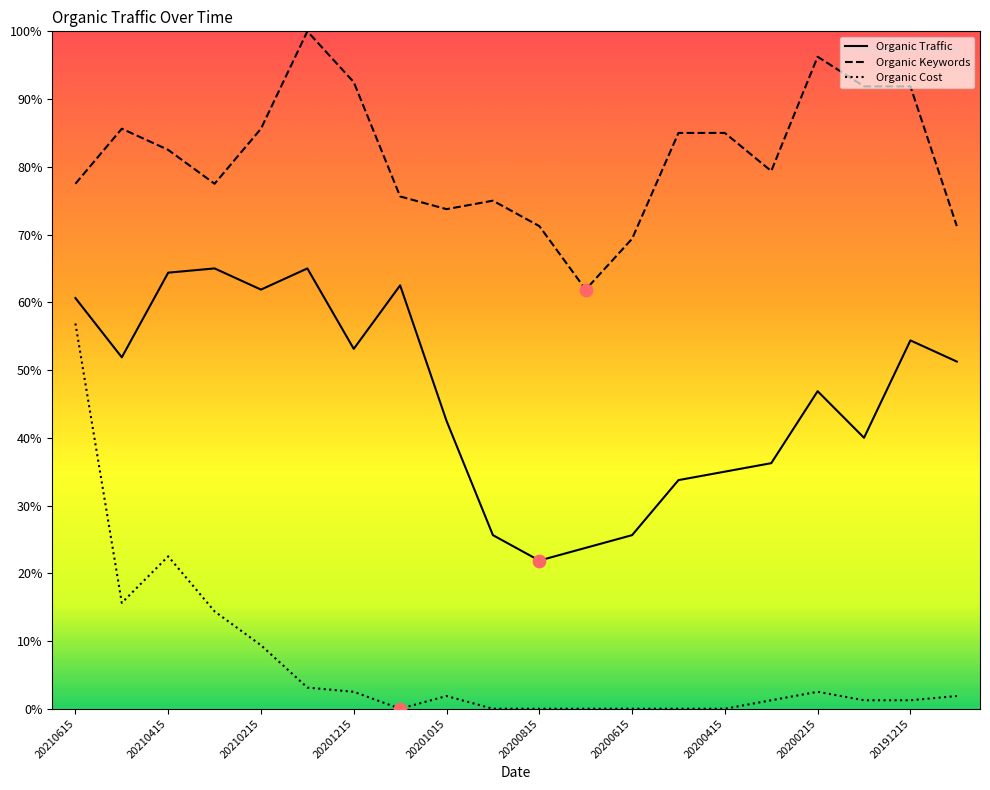

Which series has the largest total across all categories?

Organic Keywords